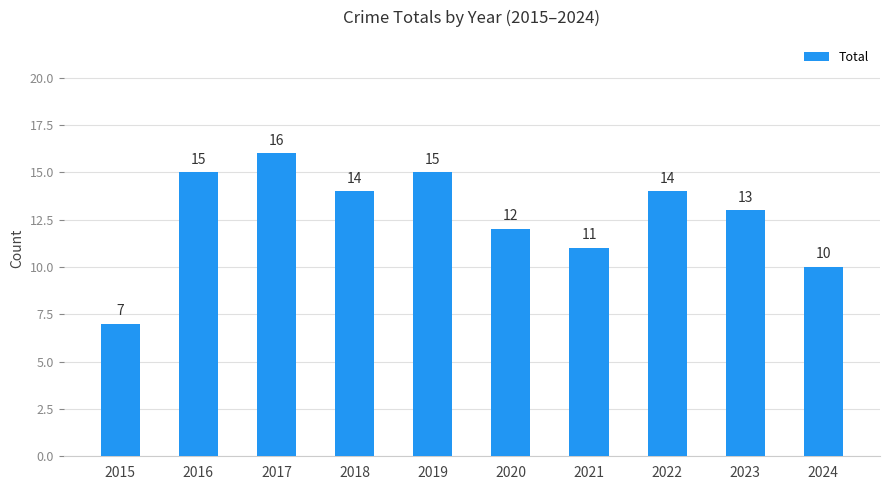

What is the sum of all values?

127